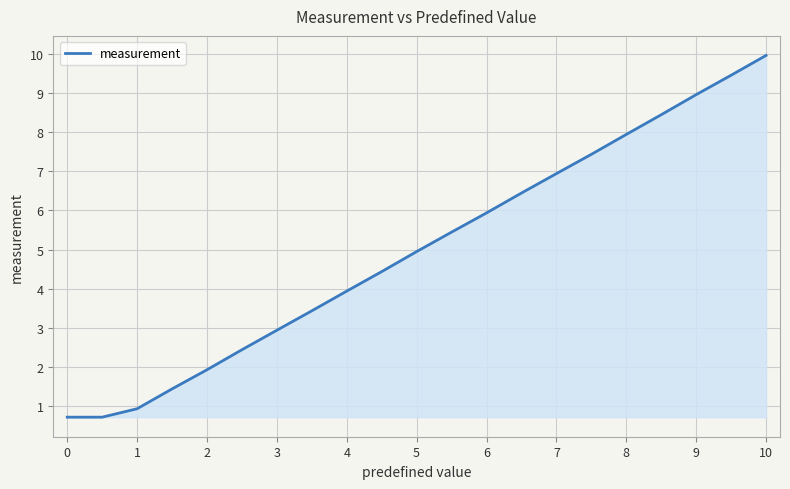

What is the greatest value displayed?

10.0